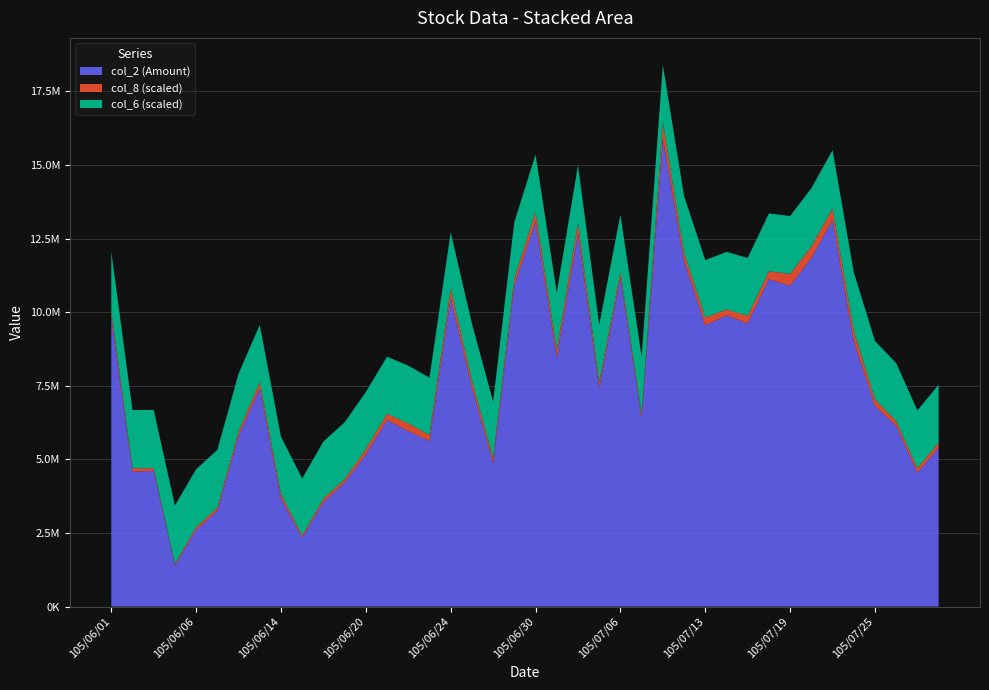

Reading right to left, list all the values displayed in this chart.

col_2: 105/07/28=5385520.0	105/07/27=4545875.0	105/07/26=6134635.0	105/07/25=6810266.0	105/07/22=9009687.0	105/07/21=13126050.0	105/07/20=11832978.0	105/07/19=10892926.0	105/07/18=11115530.0	105/07/15=9614413.0	105/07/14=9887285.0	105/07/13=9545144.0	105/07/12=11735397.0	105/07/11=15900234.0	105/07/07=6407886.0	105/07/06=11176125.0	105/07/05=7427846.0	105/07/04=12665269.0	105/07/01=8463115.0	105/06/30=13073122.0	105/06/29=10898179.0	105/06/28=4855809.0	105/06/27=7439768.0	105/06/24=10481685.0	105/06/23=5619673.0	105/06/22=5958232.0	105/06/21=6331861.0	105/06/20=5162626.0	105/06/17=4206557.0	105/06/16=3543702.0	105/06/15=2335653.0	105/06/14=3665444.0	105/06/13=7416117.0	105/06/08=5786581.0	105/06/07=3246499.0	105/06/06=2600527.0	105/06/04=1396005.0	105/06/03=4615783.0	105/06/02=4574121.0	105/06/01=9839134.0
col_8: 105/07/28=181.0	105/07/27=150.0	105/07/26=167.0	105/07/25=228.0	105/07/22=366.0	105/07/21=397.0	105/07/20=398.0	105/07/19=405.0	105/07/18=272.0	105/07/15=262.0	105/07/14=203.0	105/07/13=269.0	105/07/12=285.0	105/07/11=554.0	105/07/07=141.0	105/07/06=196.0	105/07/05=184.0	105/07/04=364.0	105/07/01=275.0	105/06/30=341.0	105/06/29=239.0	105/06/28=189.0	105/06/27=246.0	105/06/24=322.0	105/06/23=209.0	105/06/22=263.0	105/06/21=215.0	105/06/20=183.0	105/06/17=116.0	105/06/16=120.0	105/06/15=73.0	105/06/14=155.0	105/06/13=210.0	105/06/08=155.0	105/06/07=107.0	105/06/06=96.0	105/06/04=52.0	105/06/03=86.0	105/06/02=122.0	105/06/01=225.0
col_6: 105/07/28=19.6	105/07/27=19.6	105/07/26=19.6	105/07/25=19.8	105/07/22=19.8	105/07/21=19.8	105/07/20=19.8	105/07/19=19.6	105/07/18=19.6	105/07/15=19.6	105/07/14=19.6	105/07/13=19.5	105/07/12=19.2	105/07/11=19.4	105/07/07=19.4	105/07/06=19.4	105/07/05=19.6	105/07/04=19.6	105/07/01=19.3	105/06/30=19.4	105/06/29=19.2	105/06/28=19.1	105/06/27=19.2	105/06/24=19.1	105/06/23=19.4	105/06/22=19.6	105/06/21=19.4	105/06/20=19.4	105/06/17=19.4	105/06/16=19.4	105/06/15=19.4	105/06/14=19.4	105/06/13=19.4	105/06/08=19.6	105/06/07=19.6	105/06/06=19.6	105/06/04=19.9	105/06/03=19.8	105/06/02=19.8	105/06/01=19.9